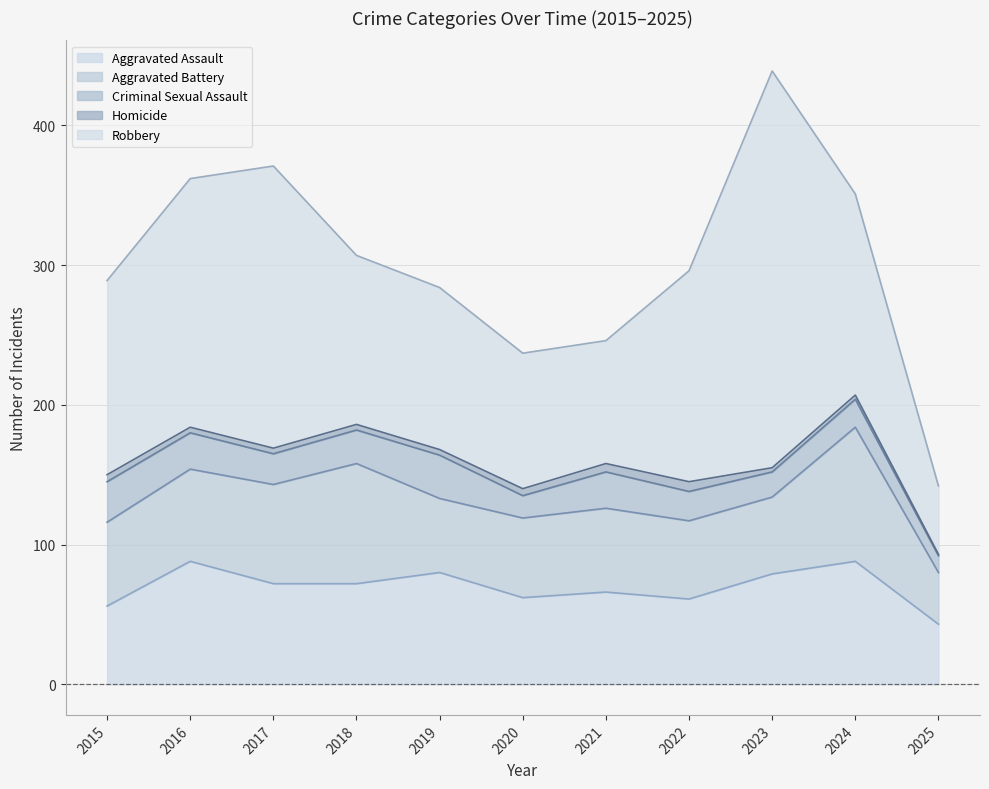

What is the minimum value shown in the chart?

1